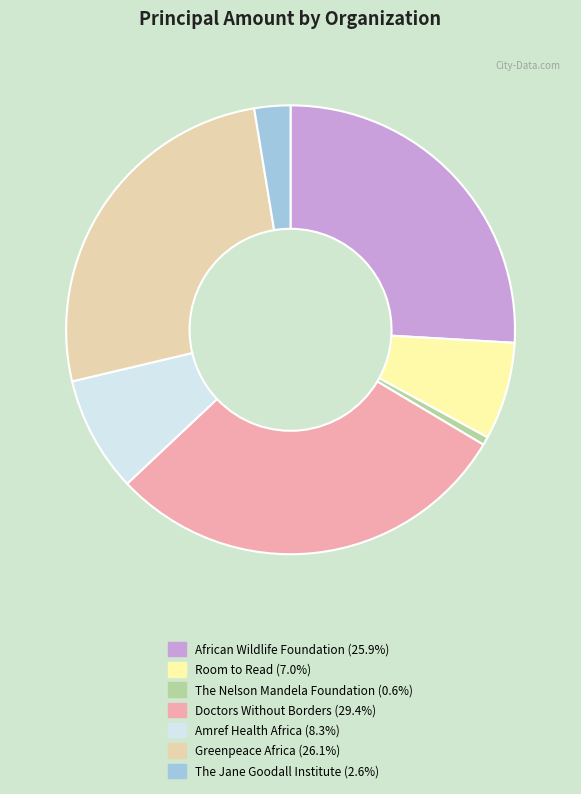

Does The Nelson Mandela Foundation represent more than half of the total?

No